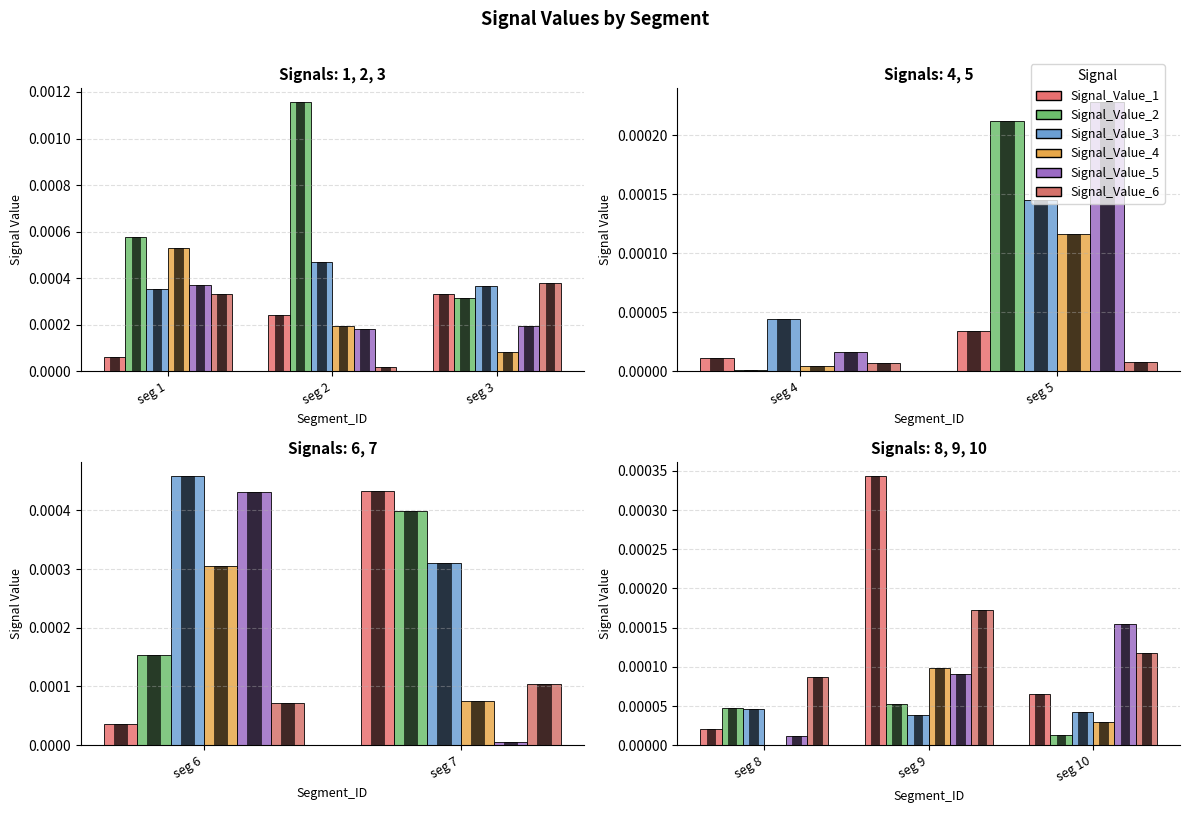

How many distinct data groups are displayed?

6